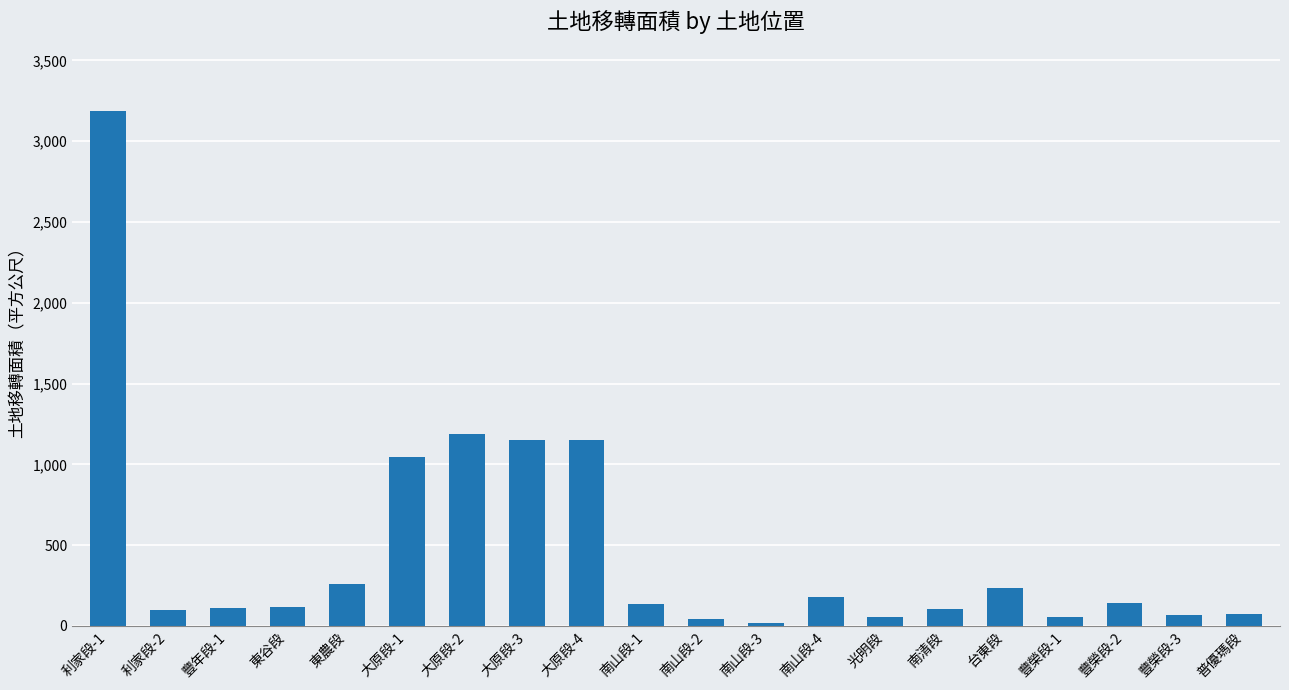

What is the minimum value shown in the chart?

20.9